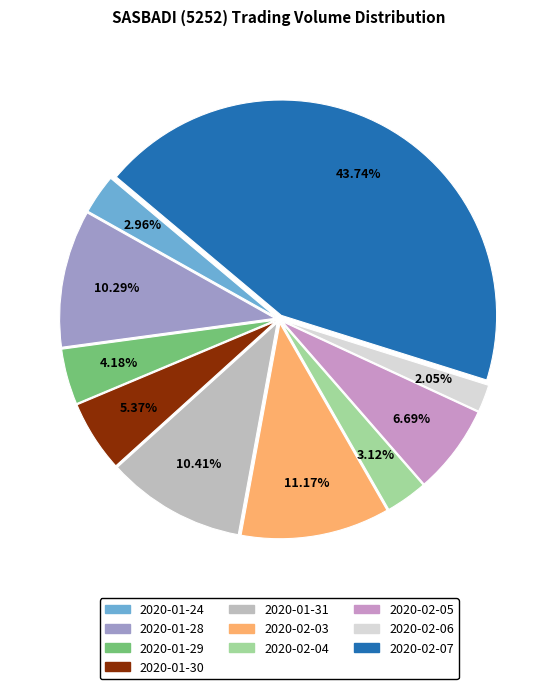

Which category has the biggest portion of the pie?

2020-02-07